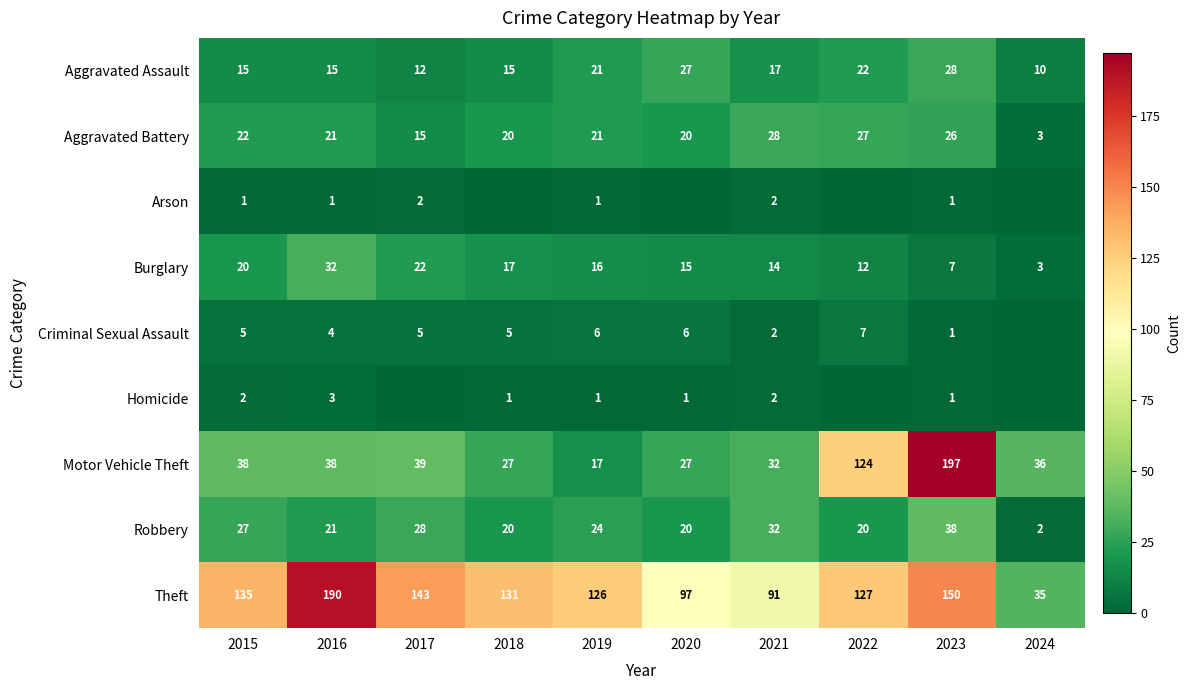

At how many categories does at least one series exceed 26?

10